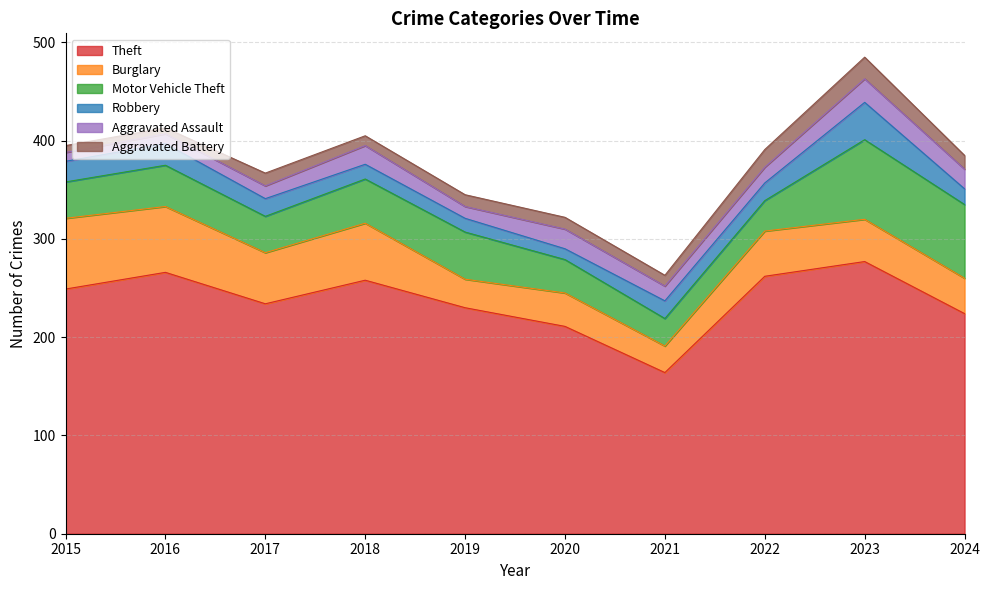

Count the number of data series in this chart.

6